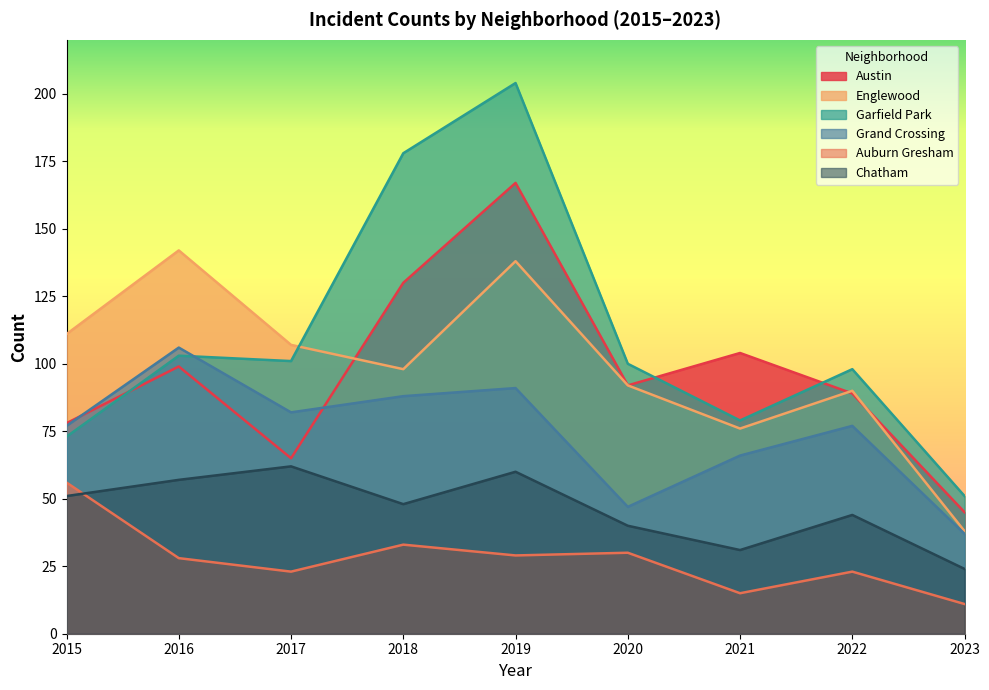

At which category does Chatham reach its first local valley?

2018